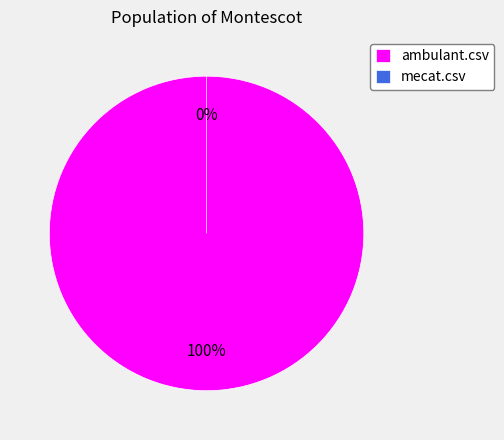

Between ambulant.csv and mecat.csv, which is larger?

ambulant.csv